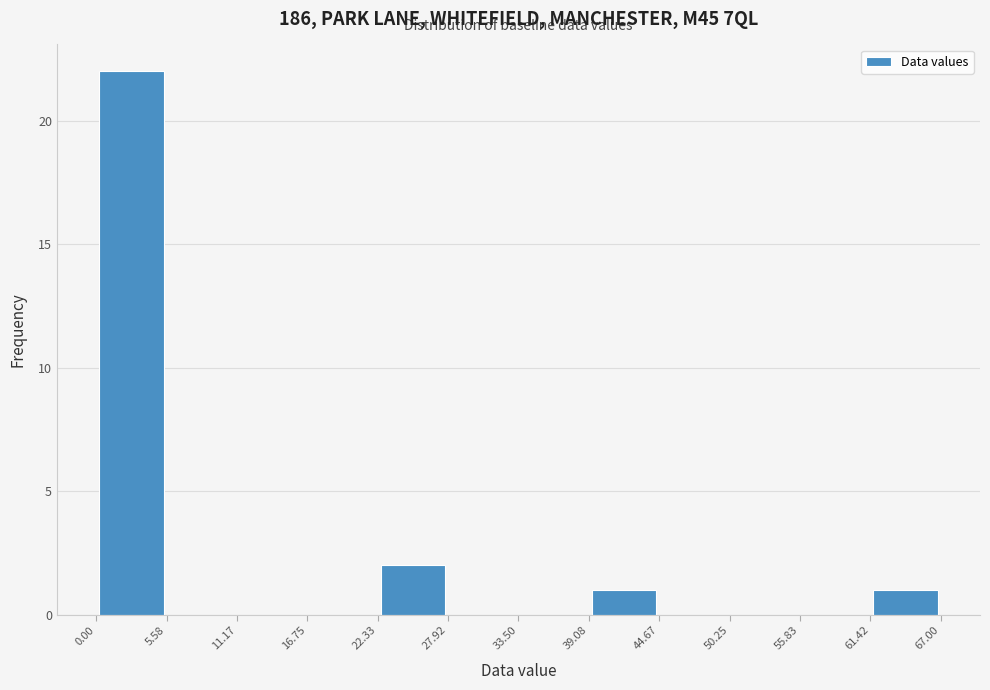

What is the height of the bar covering 39.08 to 44.67 on the x-axis? The values are not printed on the chart, so give them approximately, as read against the axis.

1